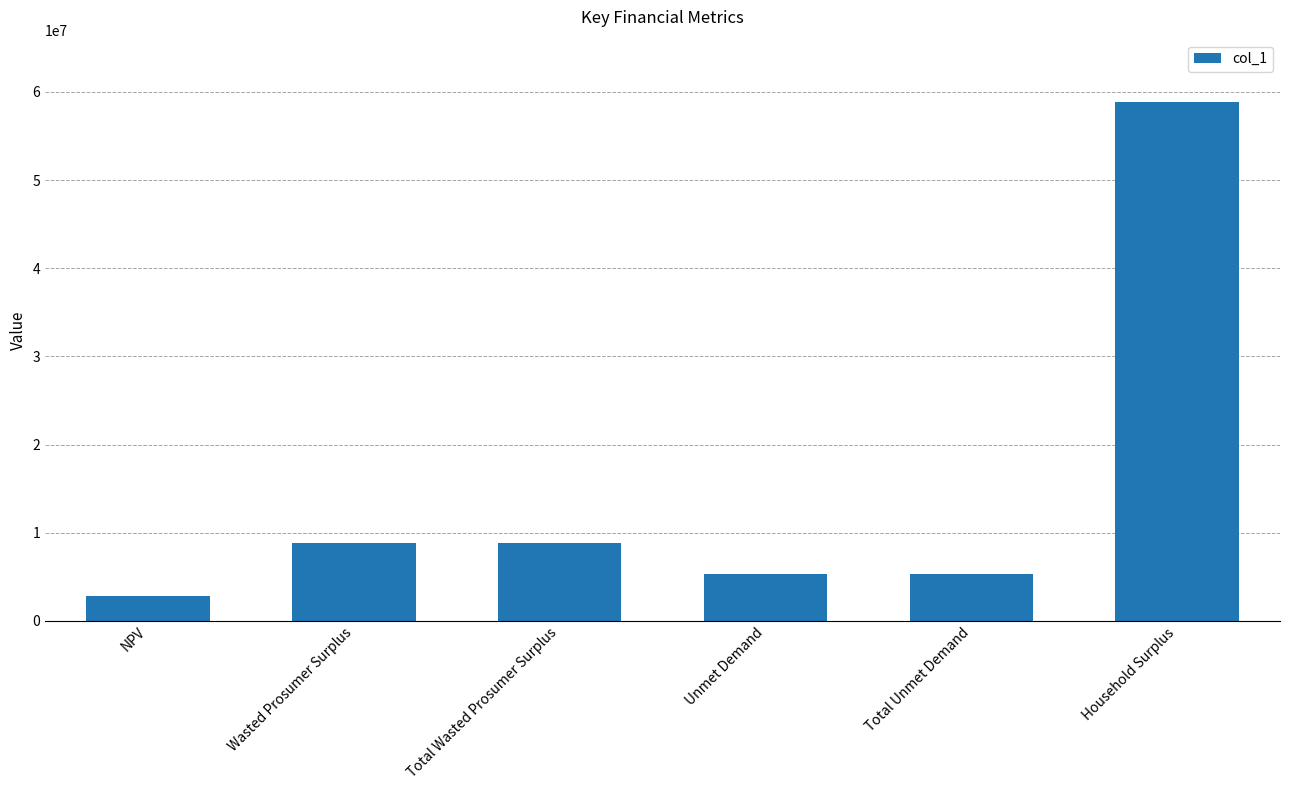

What is the difference between the maximum and second lowest values?

53533251.0